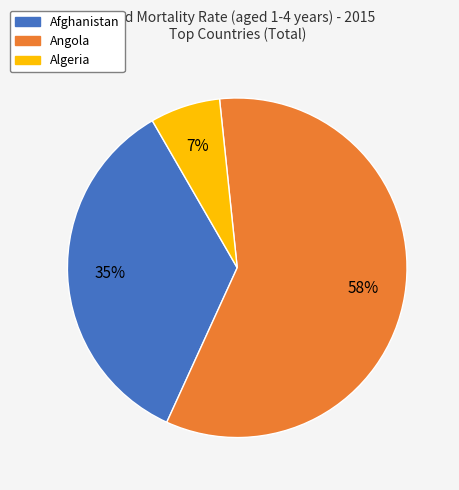

To the nearest percent, what is the average slice percentage?

33%